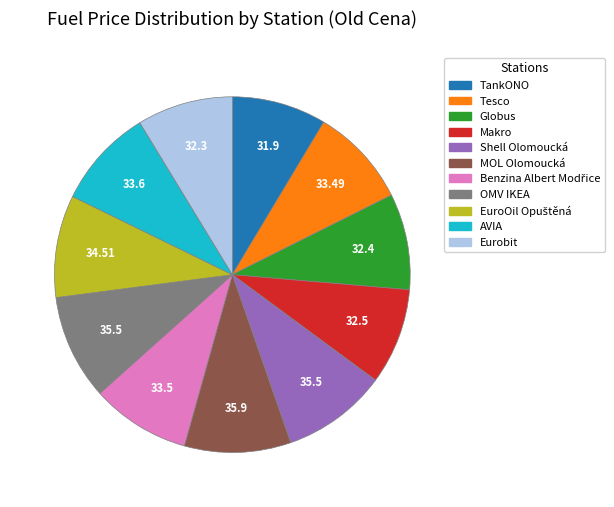

Does Shell Olomoucká represent more than half of the total?

No